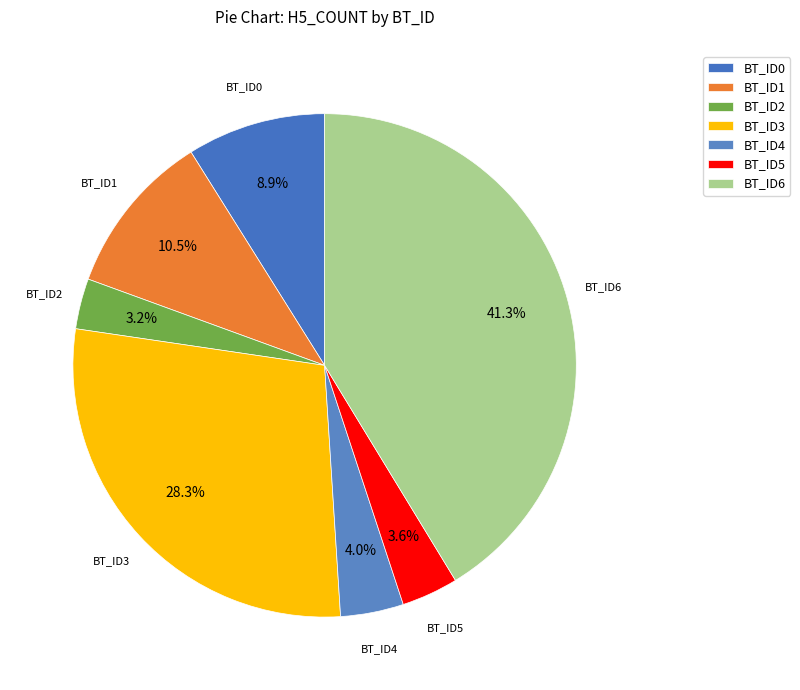

Which slice is the largest?

BT_ID6